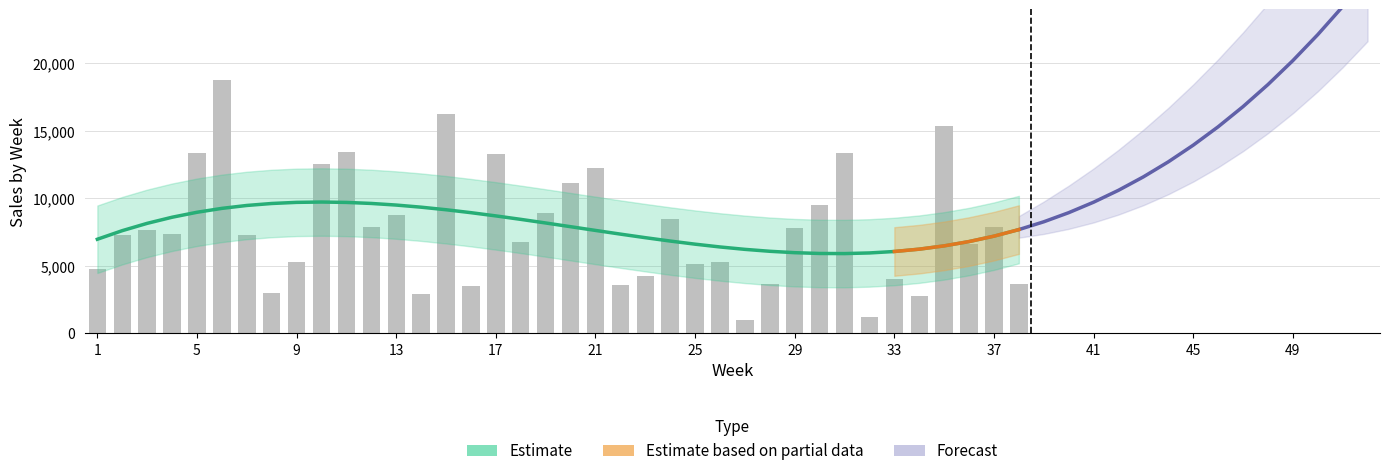

What is the difference between the second highest and second lowest values?

15007.3